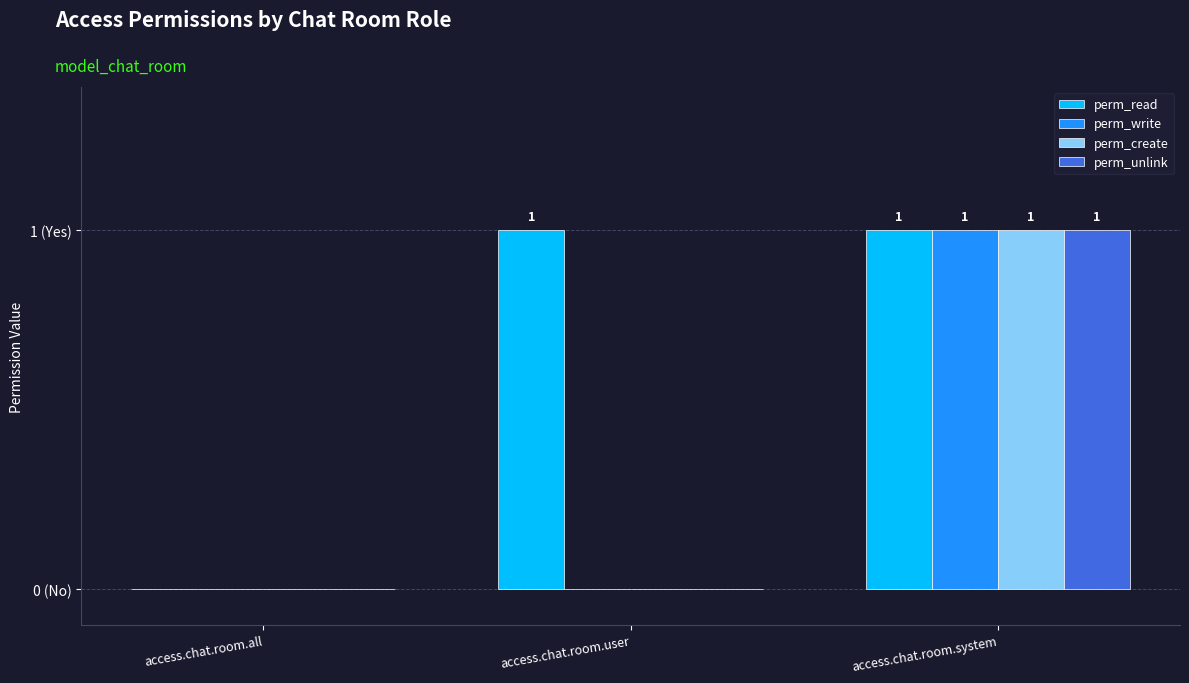

Reading left to right, what are all the values shown in this chart?

perm_read: access.chat.room.all=0	access.chat.room.user=1	access.chat.room.system=1
perm_write: access.chat.room.all=0	access.chat.room.user=0	access.chat.room.system=1
perm_create: access.chat.room.all=0	access.chat.room.user=0	access.chat.room.system=1
perm_unlink: access.chat.room.all=0	access.chat.room.user=0	access.chat.room.system=1